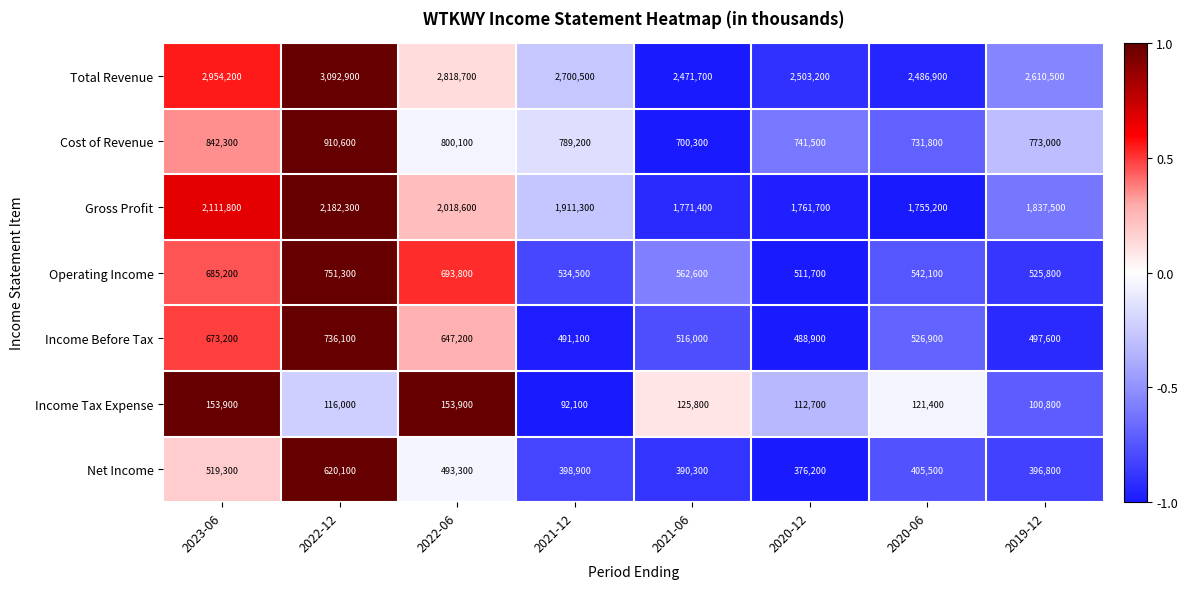

What is the difference between the Total Revenue values at 2021-06 and 2019-12?

138800